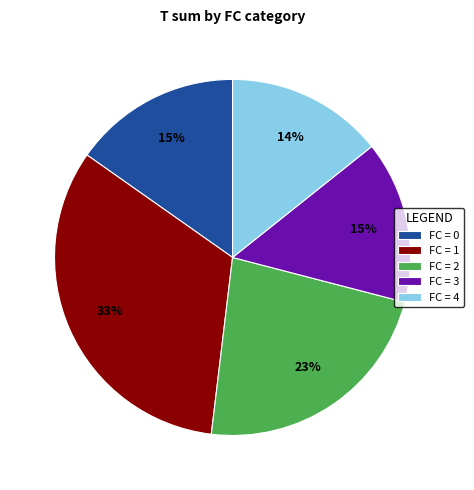

To the nearest percent, what portion does FC = 4 represent?

14%